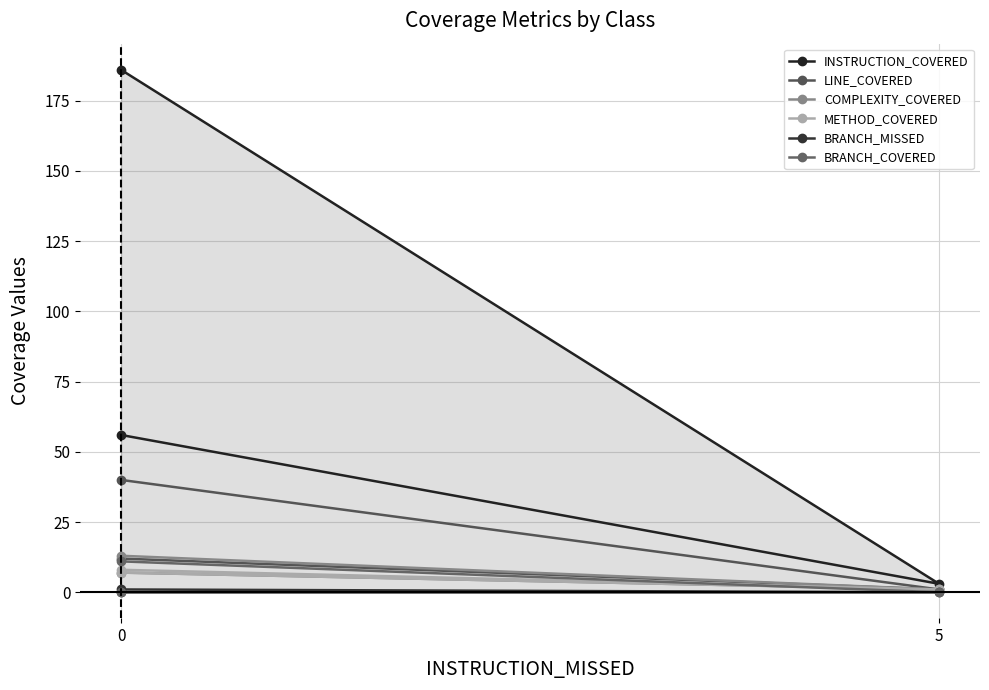

List the series in order of their peak value, highest first.

INSTRUCTION_COVERED, LINE_COVERED, COMPLEXITY_COVERED, BRANCH_COVERED, METHOD_COVERED, BRANCH_MISSED